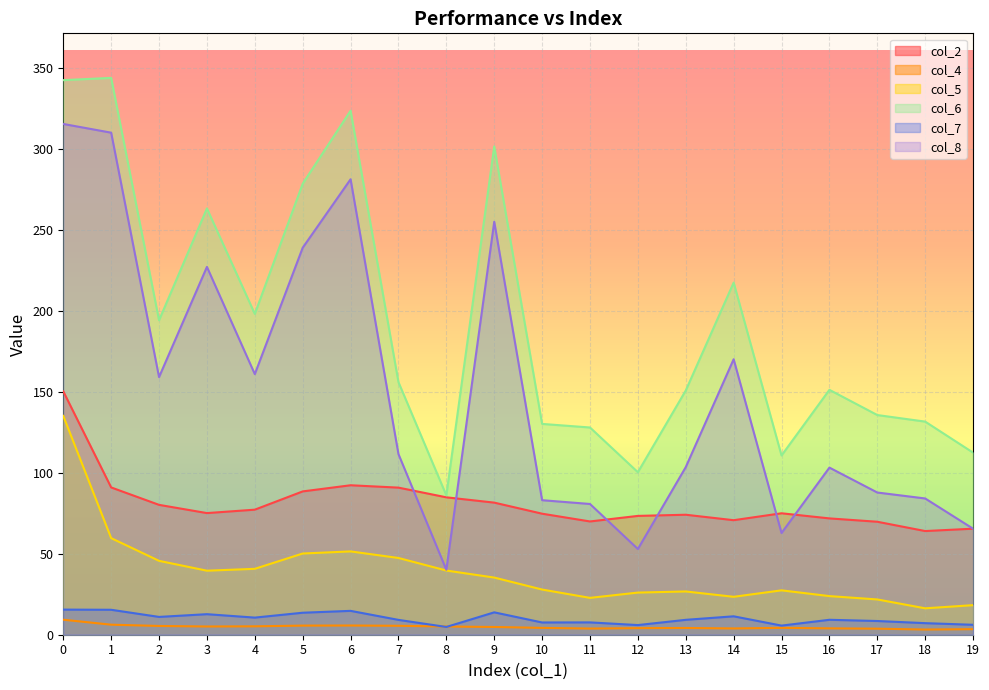

Reading left to right, extract all data points from this chart.

col_2: 0=150.2	1=90.9	2=80.1	3=75.1	4=77.2	5=88.4	6=92.2	7=90.8	8=84.8	9=81.5	10=74.7	11=69.9	12=73.3	13=74.0	14=70.7	15=74.9	16=71.8	17=69.7	18=64.0	19=65.4
col_4: 0=9.3	1=6.2	2=5.4	3=5.1	4=5.2	5=5.6	6=5.7	7=5.5	8=5.1	9=4.8	10=4.2	11=3.8	12=4.1	13=4.2	14=3.9	15=4.2	16=3.9	17=3.7	18=3.2	19=3.4
col_5: 0=135.0	1=59.6	2=45.6	3=39.5	4=40.7	5=50.1	6=51.4	7=47.4	8=39.6	9=35.3	10=27.9	11=22.7	12=26.0	13=26.7	14=23.4	15=27.4	16=23.8	17=21.8	18=16.3	19=18.2
col_6: 0=342.2	1=343.6	2=194.0	3=263.0	4=198.0	5=278.3	6=323.3	7=155.8	8=86.0	9=301.3	10=130.1	11=127.9	12=100.3	13=150.7	14=217.3	15=110.6	16=151.1	17=135.6	18=131.5	19=112.4
col_7: 0=15.5	1=15.4	2=11.0	3=12.7	4=10.6	5=13.6	6=14.7	7=9.2	8=4.8	9=13.8	10=7.6	11=7.6	12=6.0	13=9.2	14=11.4	15=5.6	16=9.2	17=8.5	18=7.1	19=6.1
col_8: 0=315.2	1=309.8	2=159.0	3=227.0	4=160.8	5=238.8	6=281.0	7=111.5	8=40.1	9=254.8	10=83.0	11=80.7	12=52.9	13=103.4	14=170.0	15=62.8	16=103.1	17=87.7	18=84.1	19=65.4